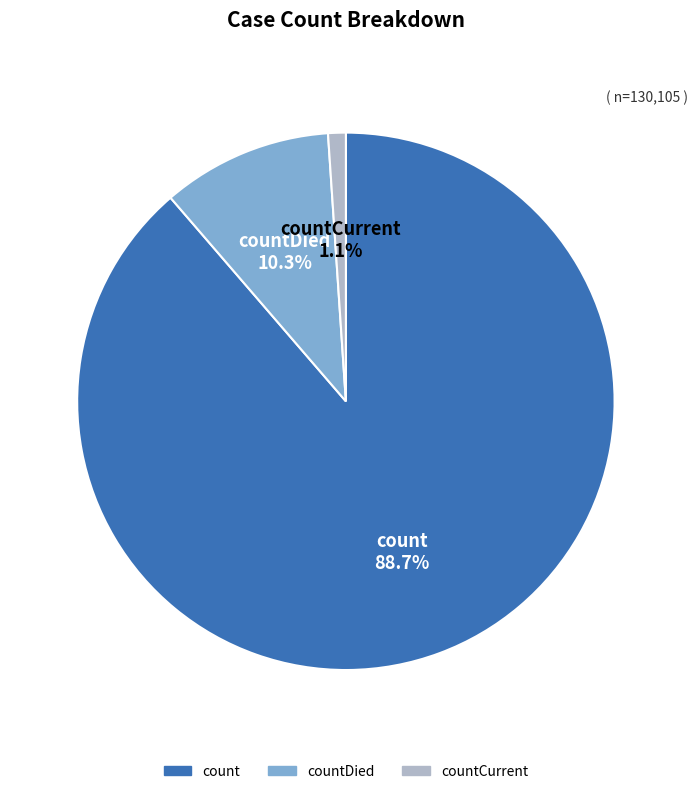

Is there any slice that represents more than half of the pie?

Yes